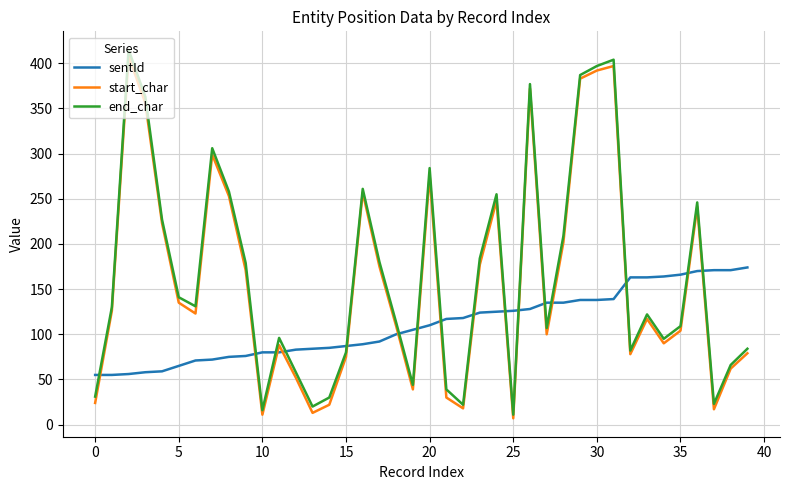

What is the highest value of the start_char series?

408